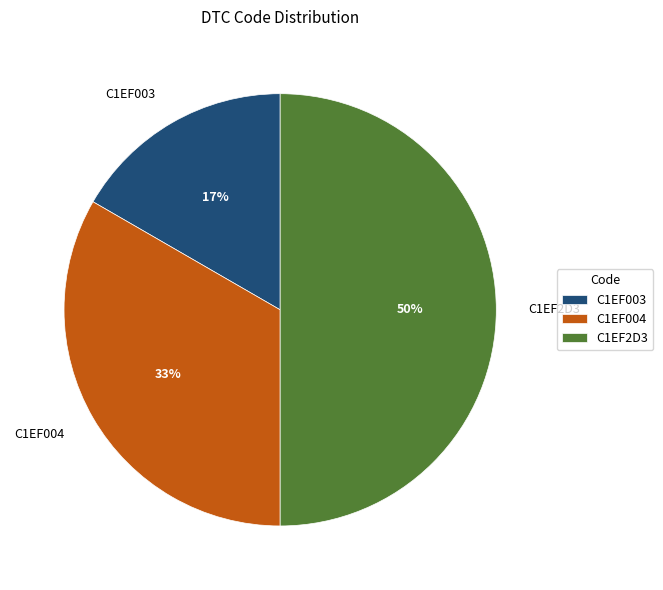

How many segments does this pie chart have?

3